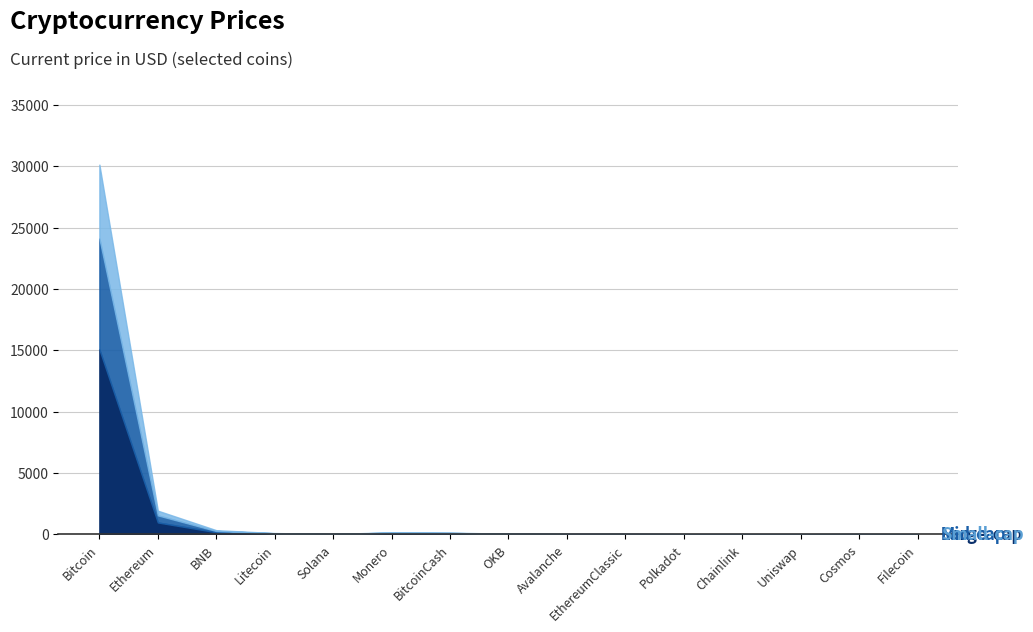

True or false: Price (large-cap) and Price (mid-cap) cross at least once.

False